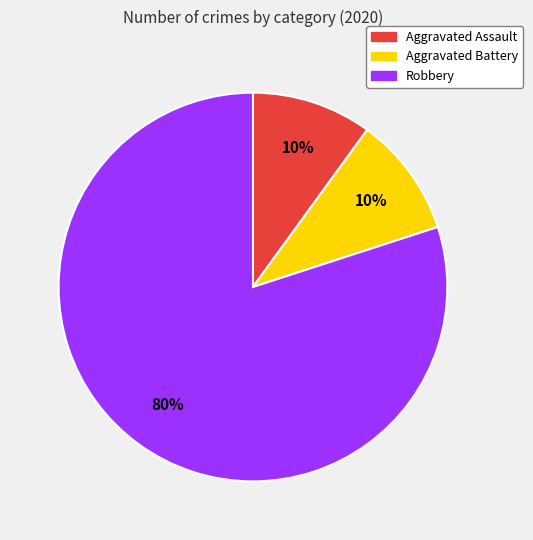

Which slice represents more than half of the pie?

Robbery